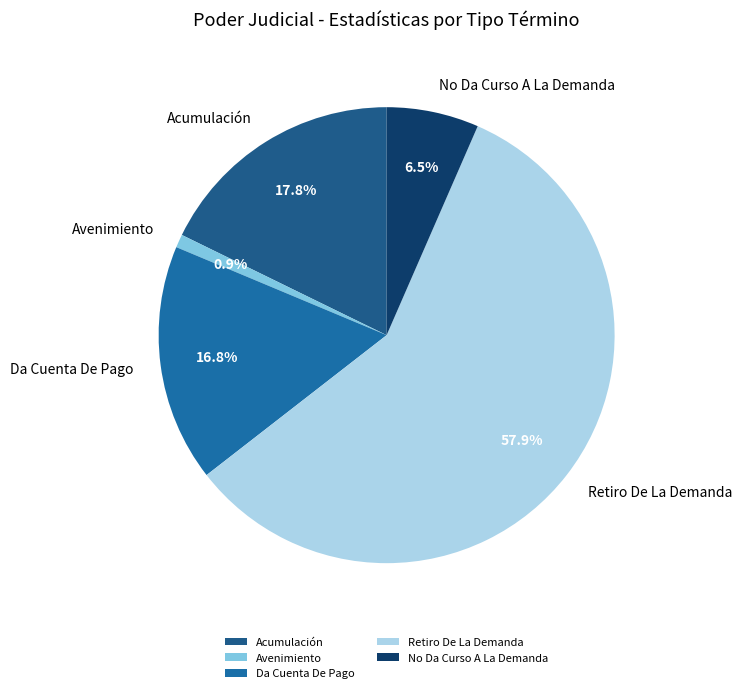

How many segments does this pie chart have?

5